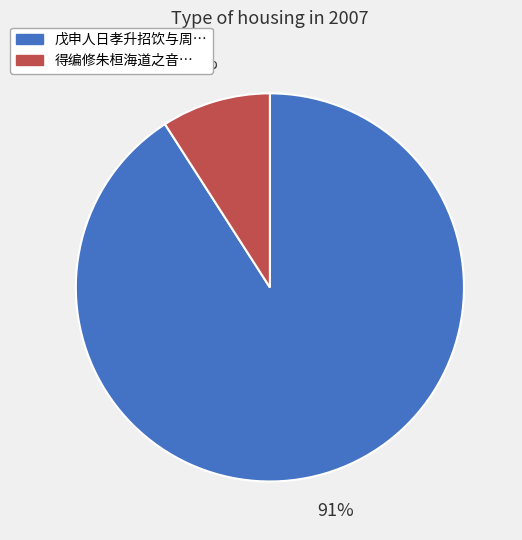

To the nearest percent, what is the average slice percentage?

50%